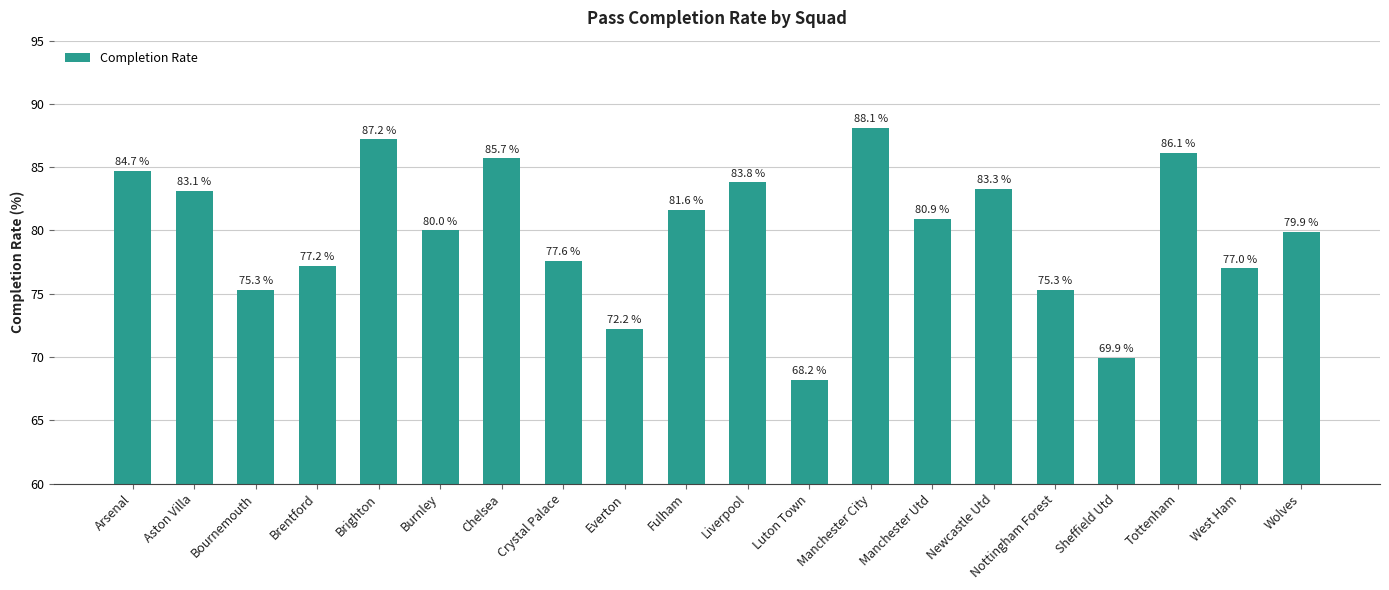

What is the value of the 4th bar from the left?

77.2